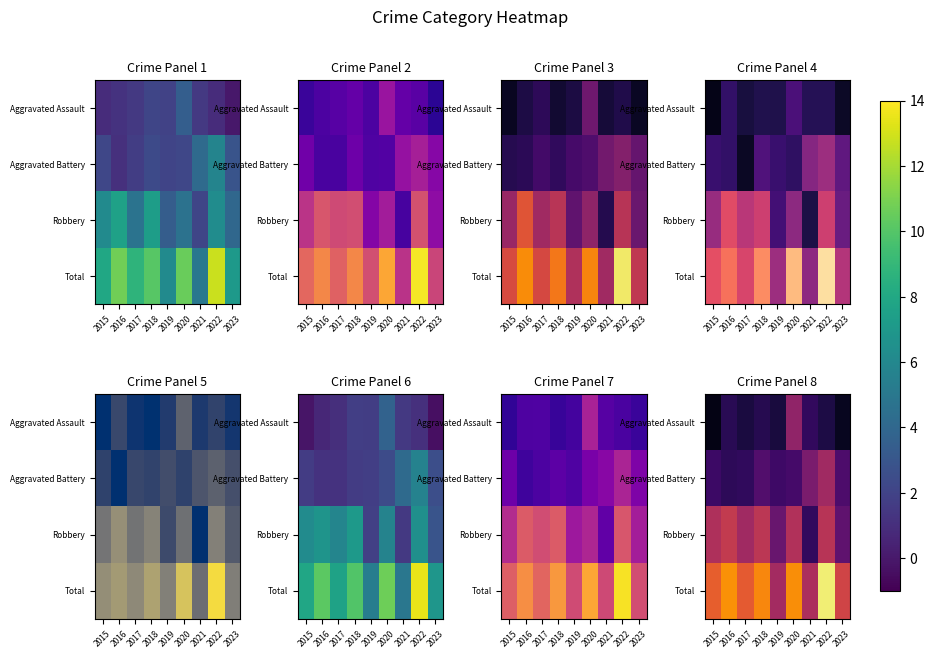

Reading left to right, what are all the values shown in this chart?

row_0: 2015=-0.4	2016=1.2	2017=0.7	2018=1.1	2019=0.6	2020=4.9	2021=1.5	2022=0.8	2023=-0.1
row_1: 2015=1.8	2016=1.3	2017=1.4	2018=2.6	2019=1.9	2020=2.2	2021=4.1	2022=5.5	2023=2.4
row_2: 2015=6.0	2016=6.8	2017=5.5	2018=6.5	2019=3.4	2020=6.1	2021=1.5	2022=6.4	2023=3.1
row_3: 2015=8.6	2016=10.4	2017=8.4	2018=10.1	2019=5.6	2020=10.3	2021=6.0	2022=13.3	2023=7.4